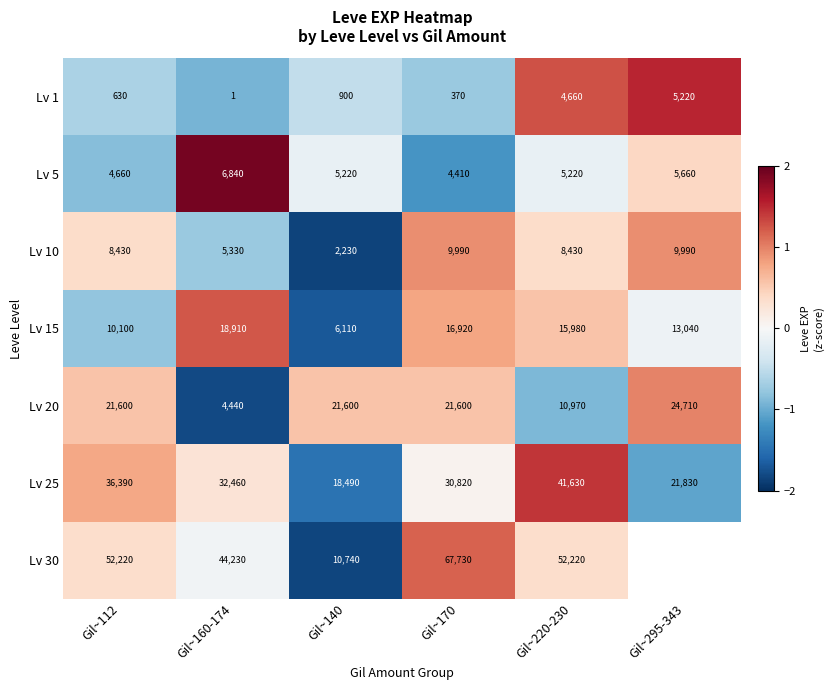

Is the value of Lv 25 at Gil~295-343 greater than the value of Lv 1 at Gil~220-230?

Yes